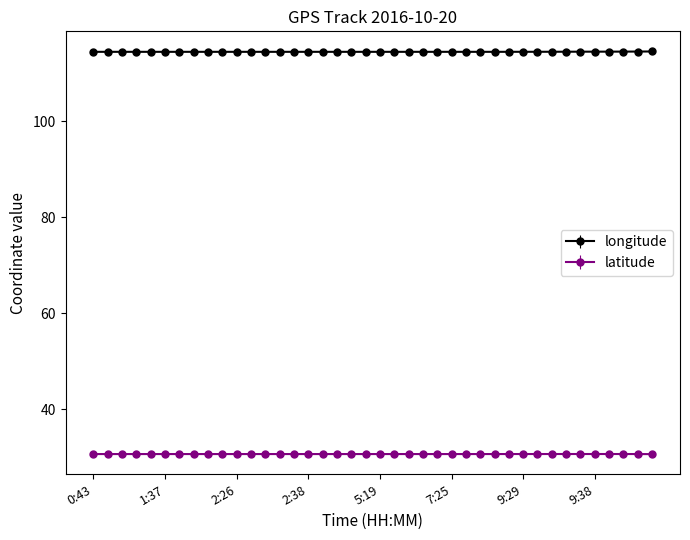

What is the lowest value of the longitude series?

114.5